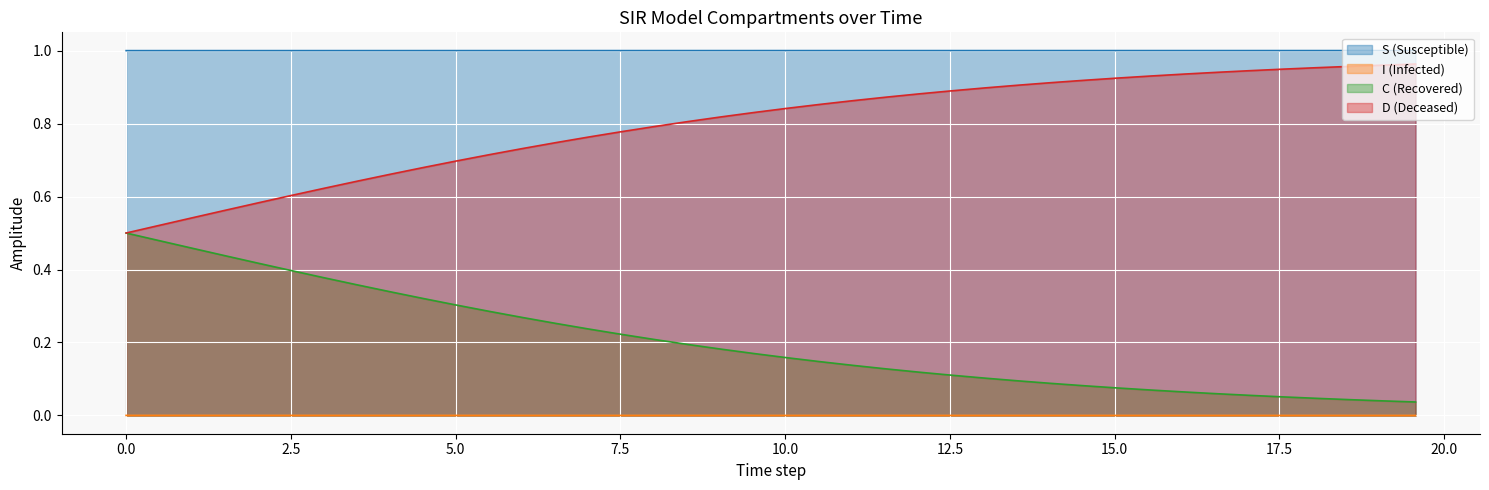

Does the chart display data point markers on the line(s)?

No